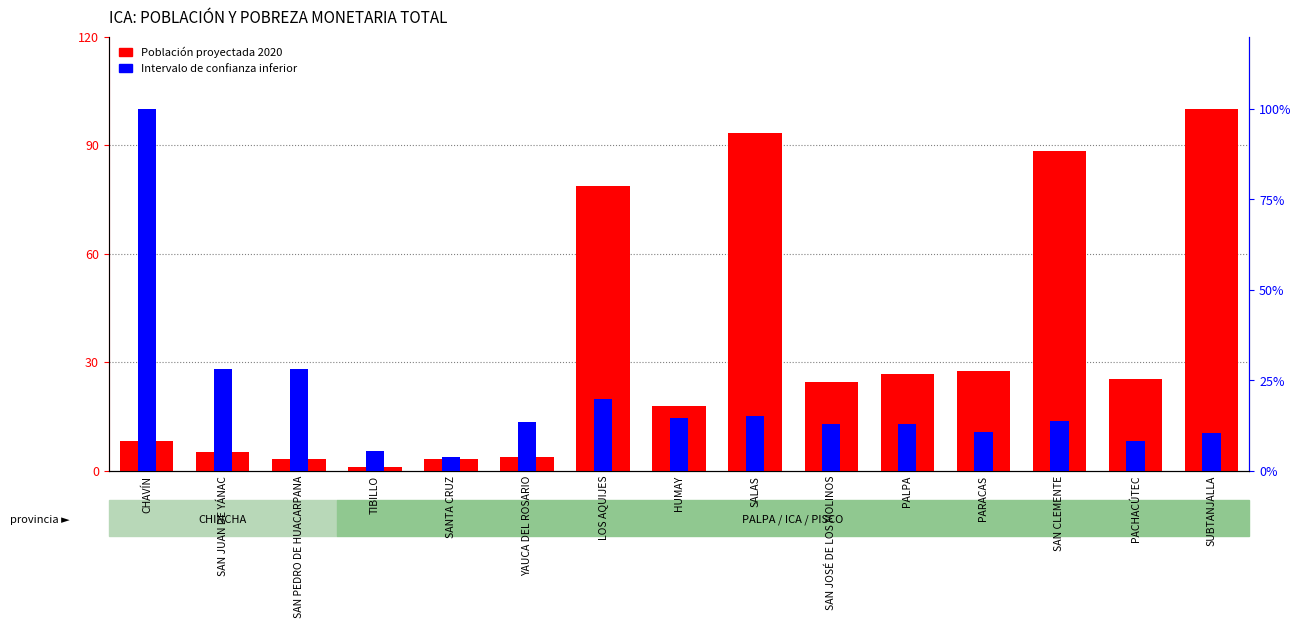

List the labels in order of Población proyectada 2020 value, largest first.

SUBTANJALLA, SALAS, SAN CLEMENTE, LOS AQUIJES, PARACAS, PALPA, PACHACÚTEC, SAN JOSÉ DE LOS MOLINOS, HUMAY, CHAVÍN, SAN JUAN DE YÁNAC, YAUCA DEL ROSARIO, SAN PEDRO DE HUACARPANA, SANTA CRUZ, TIBILLO